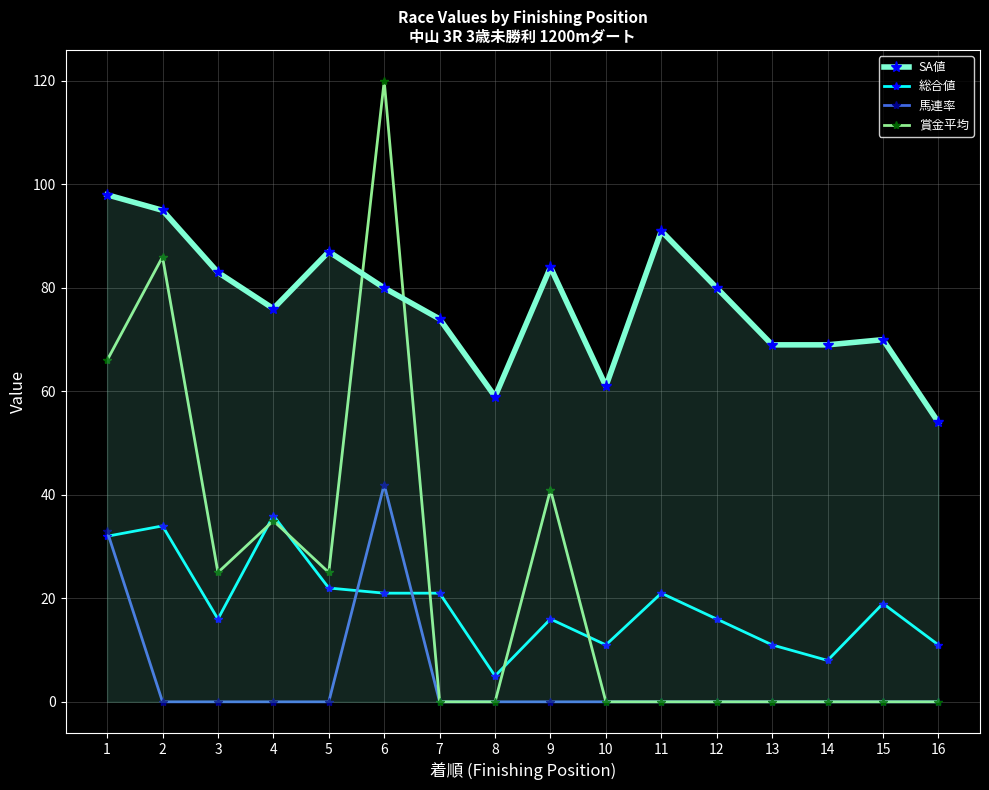

What is the sum of the 総合値 values at 8 and 6?

26